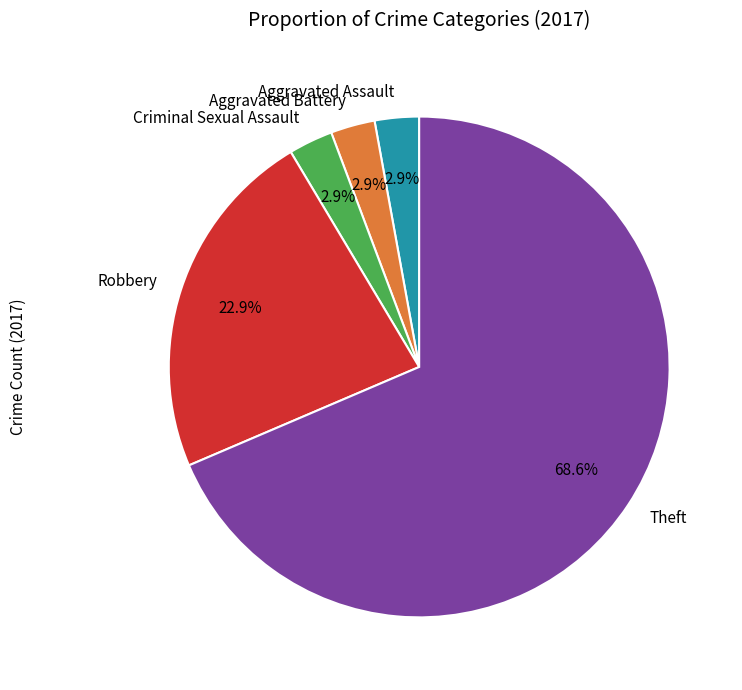

What percentage is NOT represented by Aggravated Battery?

97.1%